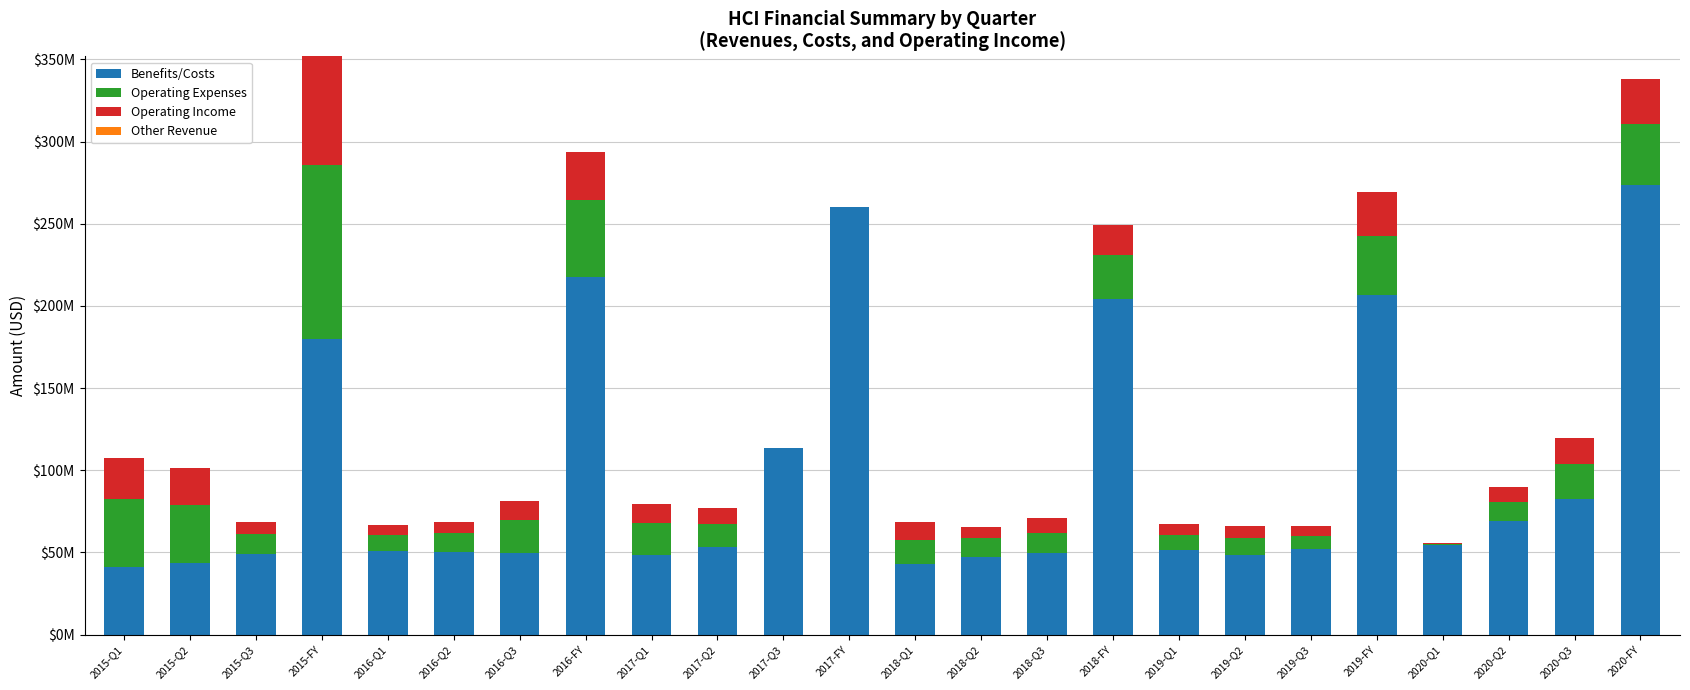

Are the bars grouped side by side (vs. stacked)?

No